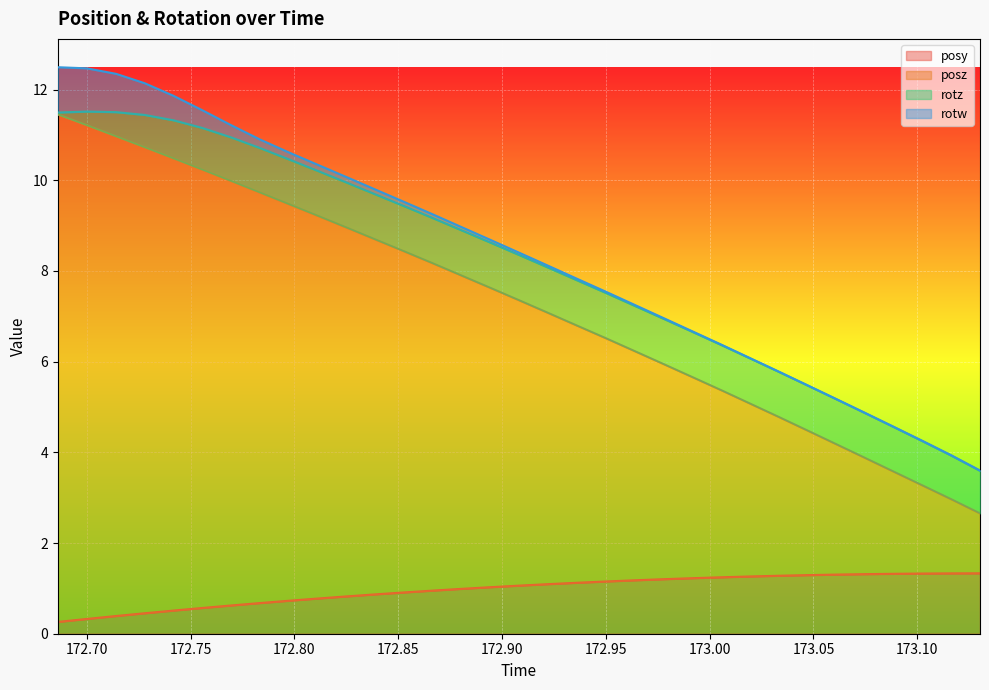

What is the sum of the posz values at 172.95 and 173.0471?

11.0